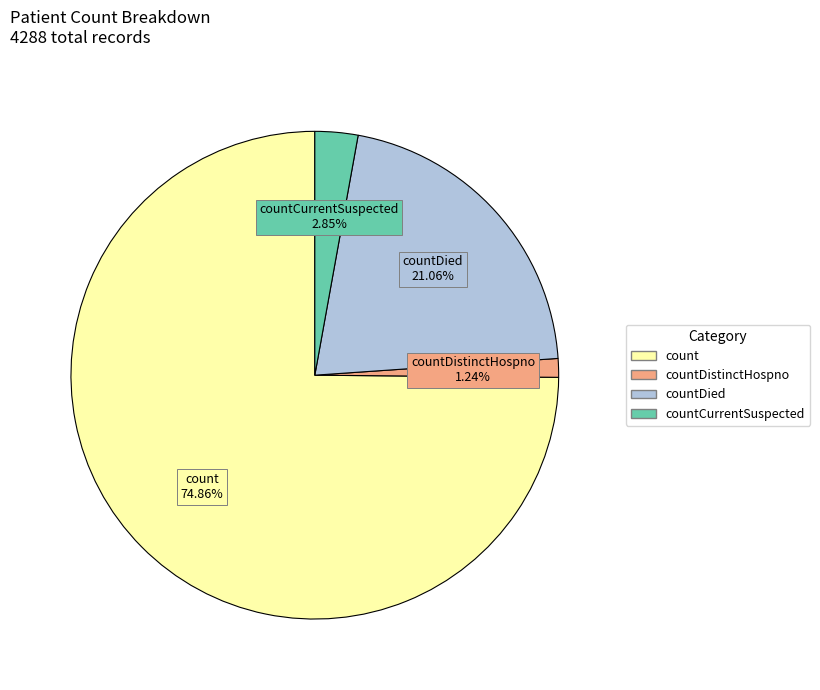

Does any single category account for the majority?

Yes